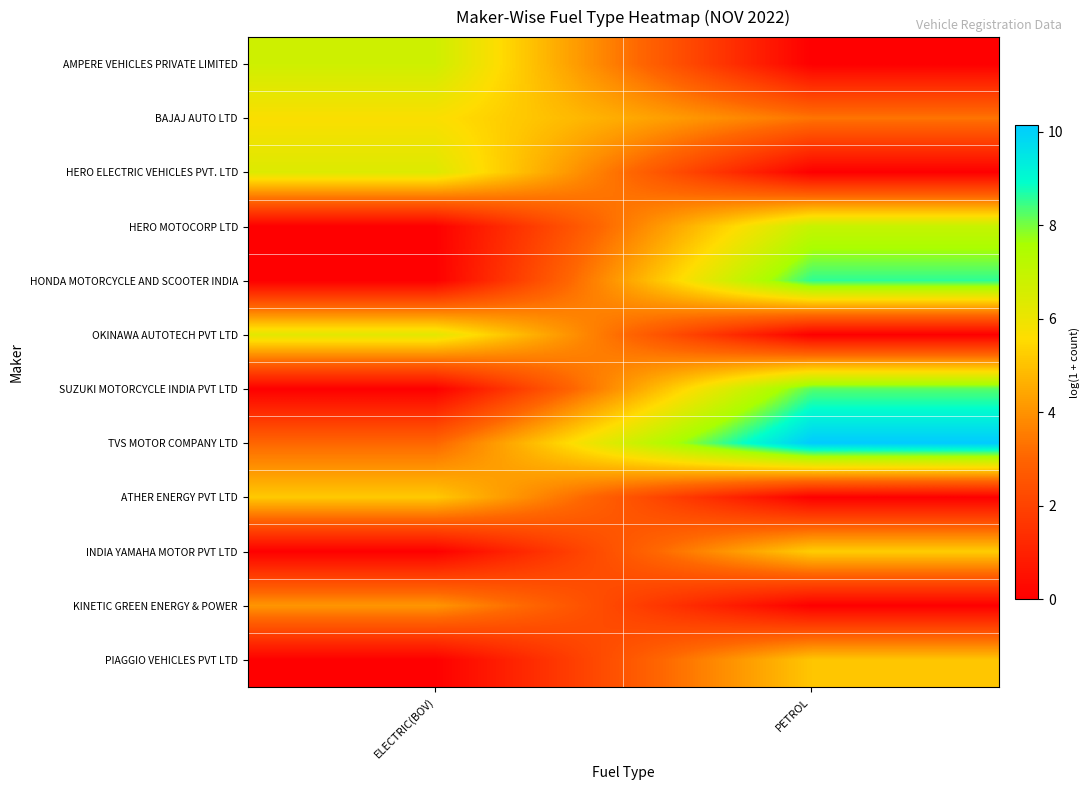

At which category is the sum across all series the highest?

PETROL